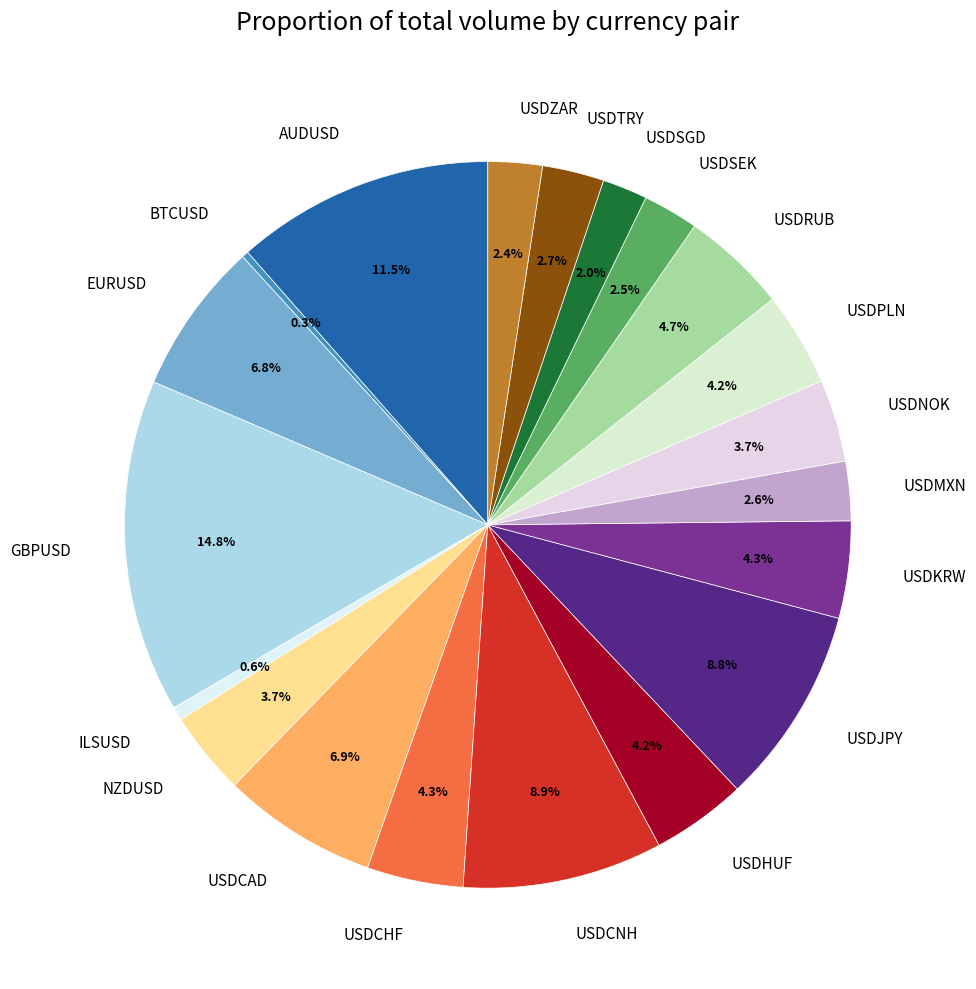

To the nearest percent, what portion does USDCAD represent?

7%